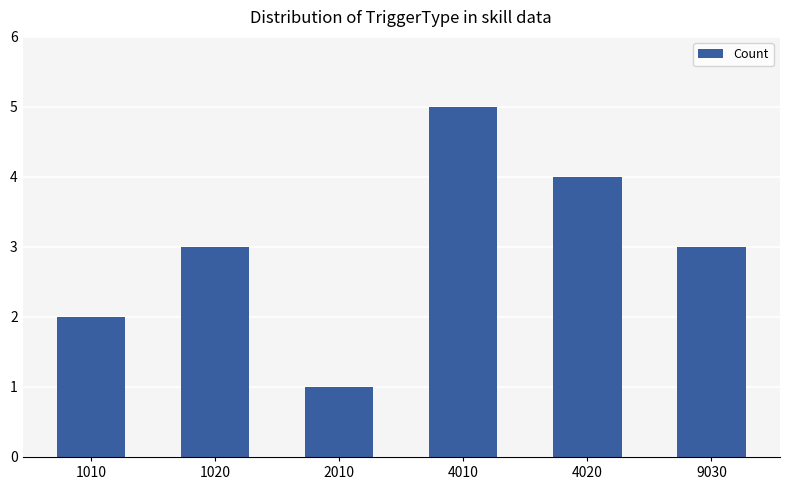

Reading left to right, what are all the values shown in this chart?

2	3	1	5	4	3